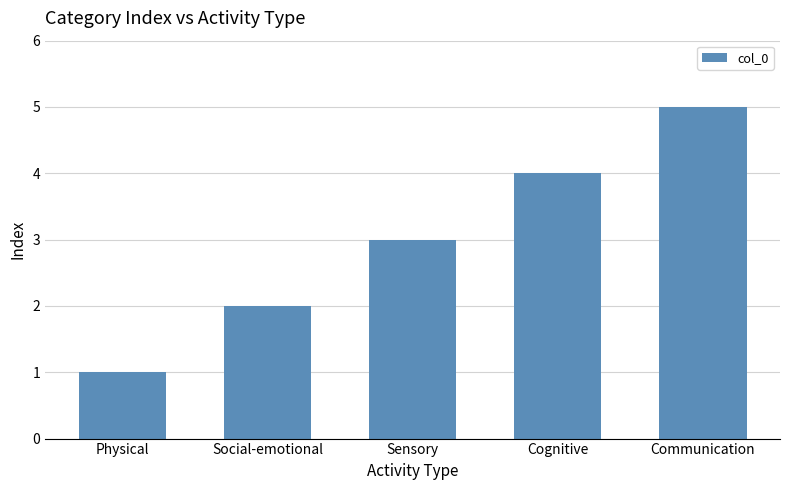

Reading right to left, extract all data points from this chart.

5	4	3	2	1